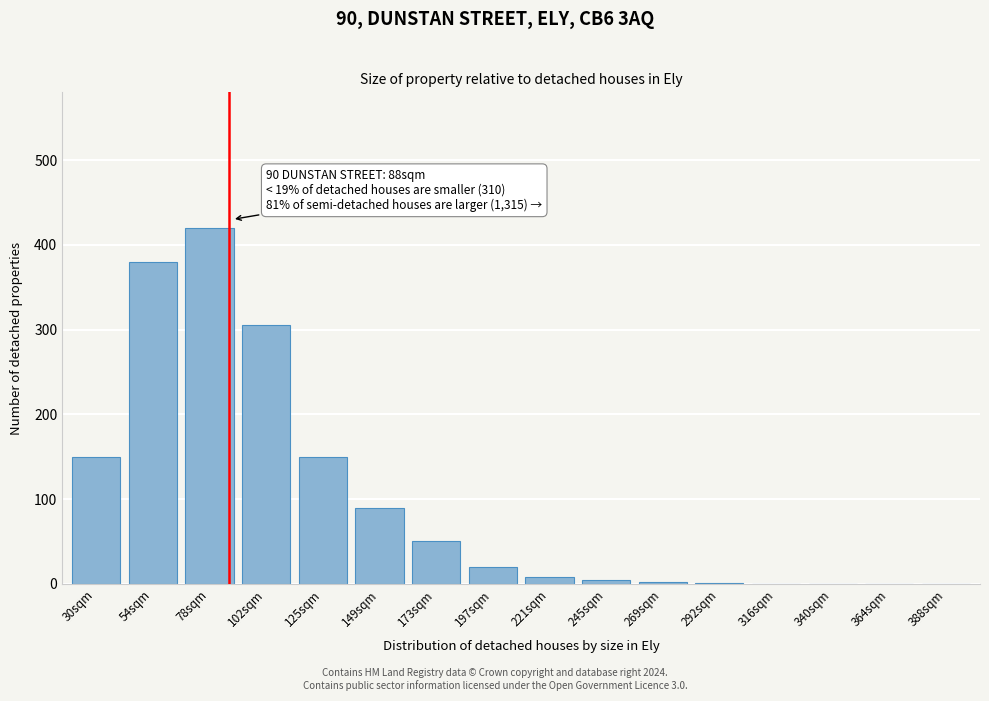

What is the greatest value displayed?

420